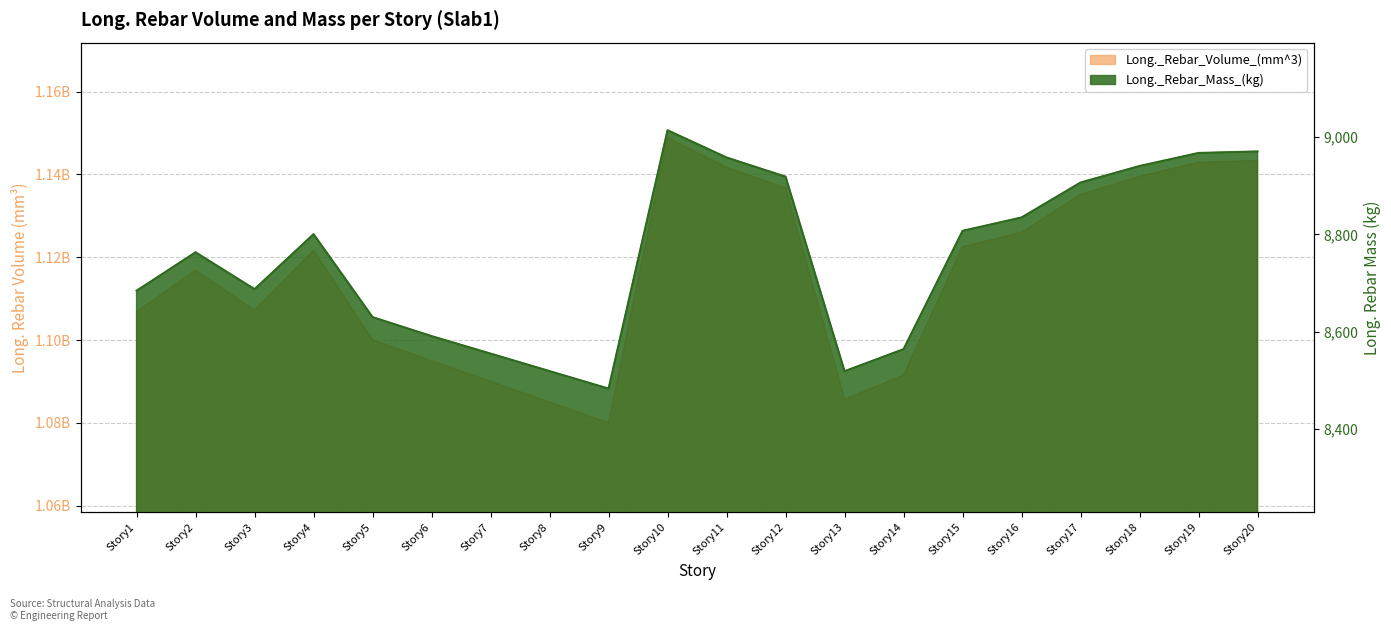

In Long._Rebar_Mass_(kg), how many points are lower than both neighbors (excluding endpoints)?

3